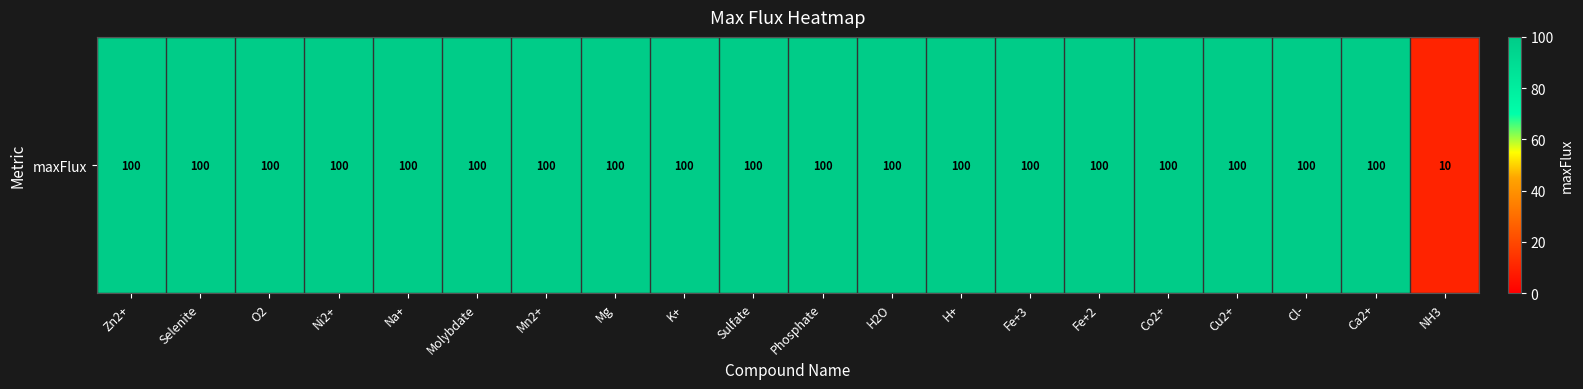

Rank the categories by value from lowest to highest.

NH3, Zn2+, Selenite, O2, Ni2+, Na+, Molybdate, Mn2+, Mg, K+, Sulfate, Phosphate, H2O, H+, Fe+3, Fe+2, Co2+, Cu2+, Cl-, Ca2+